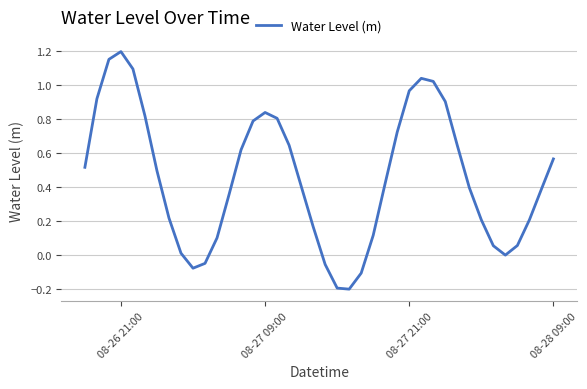

What is the difference between the maximum and minimum values?

1.4